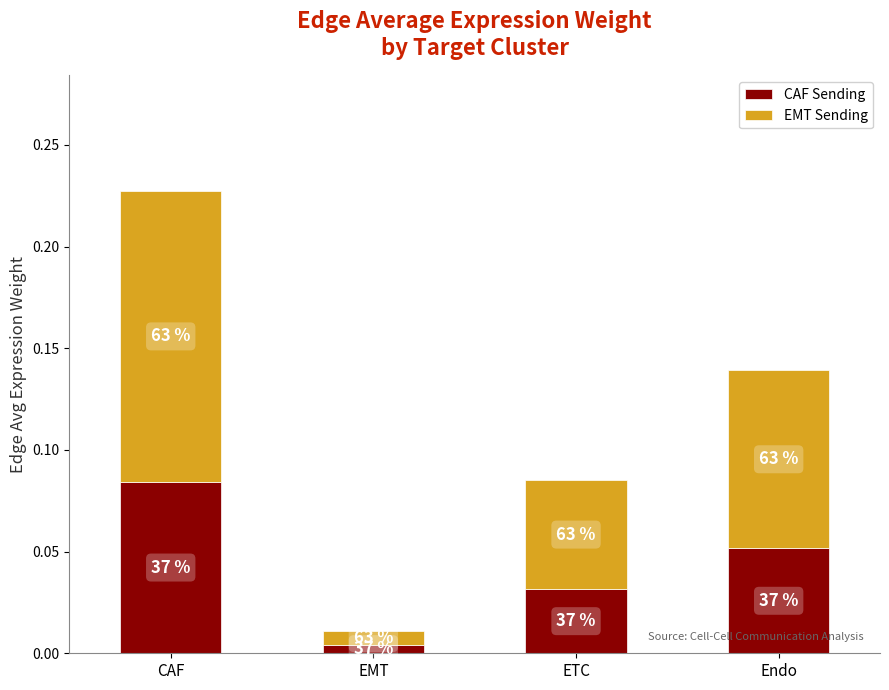

List the series in order of their peak value, highest first.

EMT Sending, CAF Sending